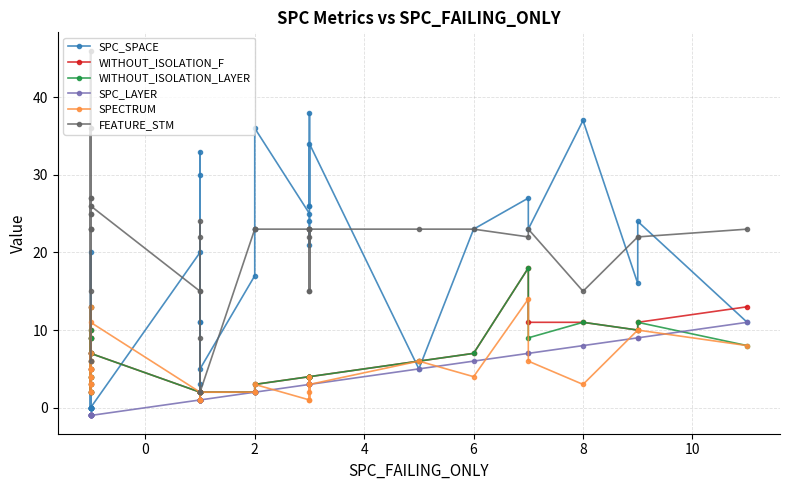

True or false: SPC_SPACE has a value of 25 at 9.

False